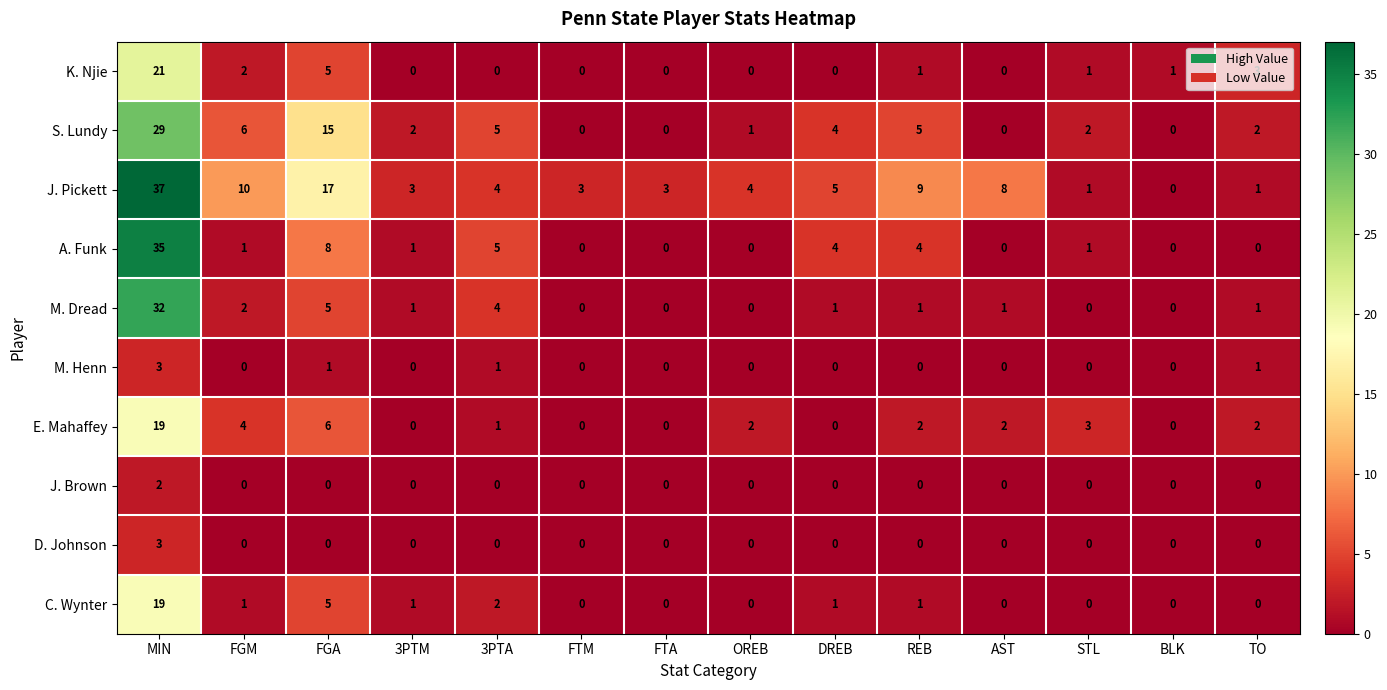

Which category has the highest value across all series?

MIN